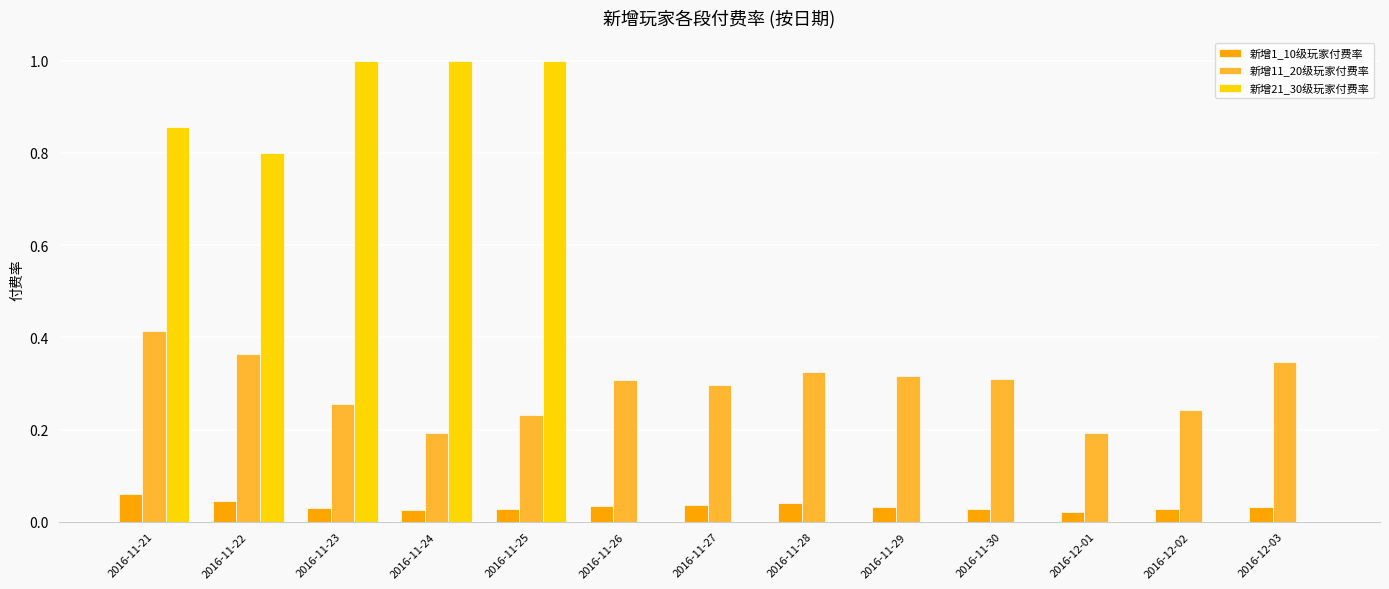

At which label does 新增11_20级玩家付费率 reach its peak?

2016-11-21